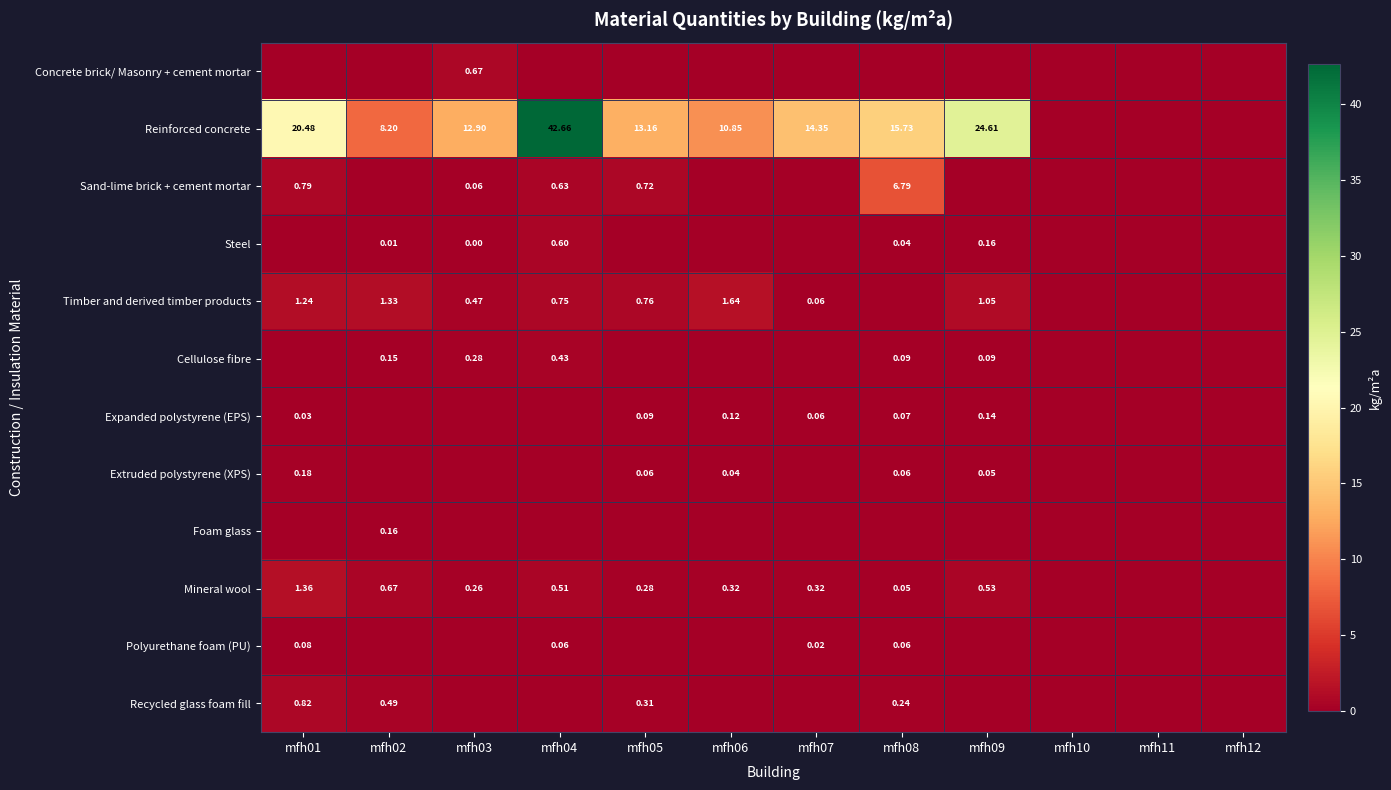

Which category has the lowest value in the Concrete brick/ Masonry + cement mortar series?

mfh01